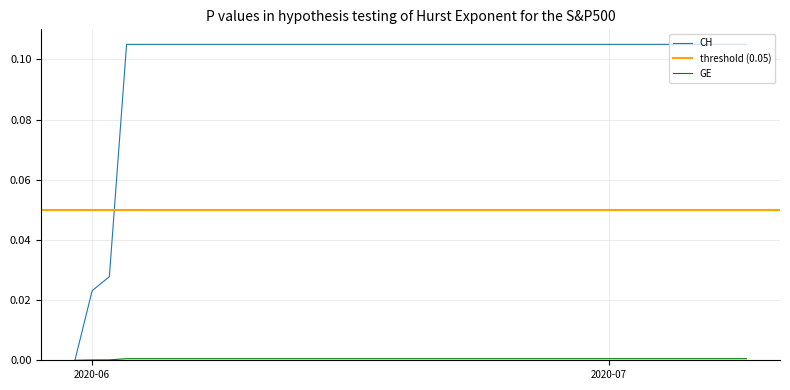

At which label is the value closest to 0?

2020-05-31